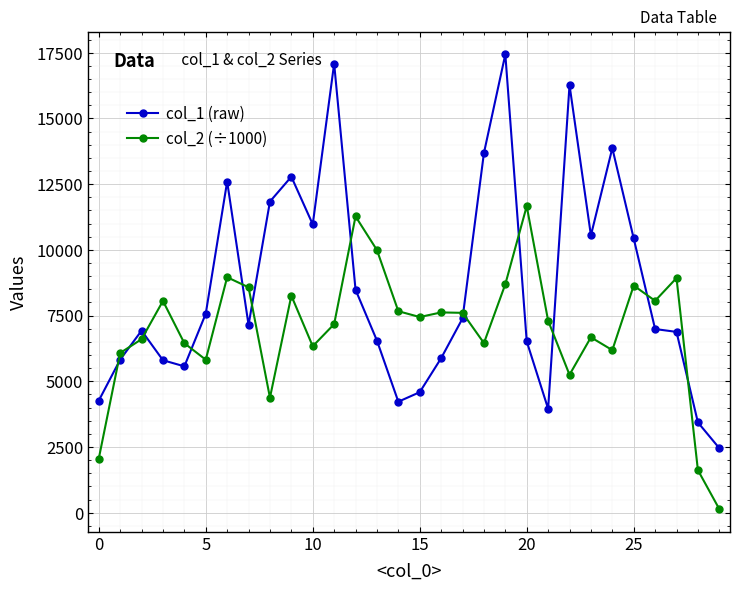

True or false: col_1 (raw) has more than 2 points higher than both neighbors.

True